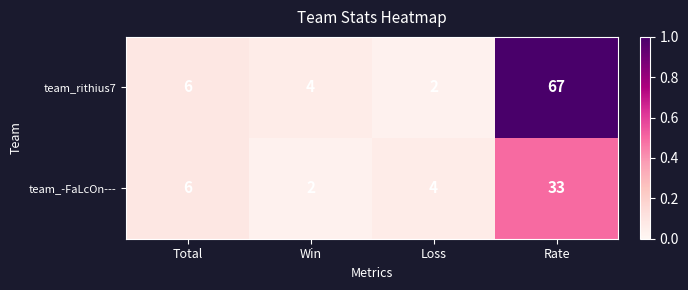

The team_-FaLcOn--- series shows 33 at Rate. True or false?

True